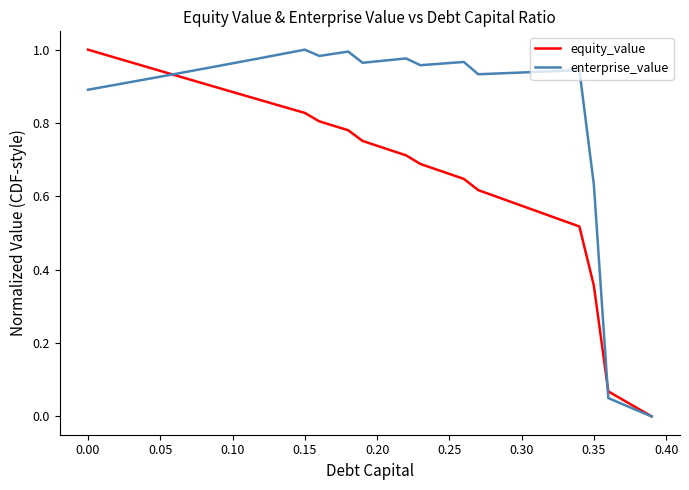

What is the sum of all equity_value values?

27.6